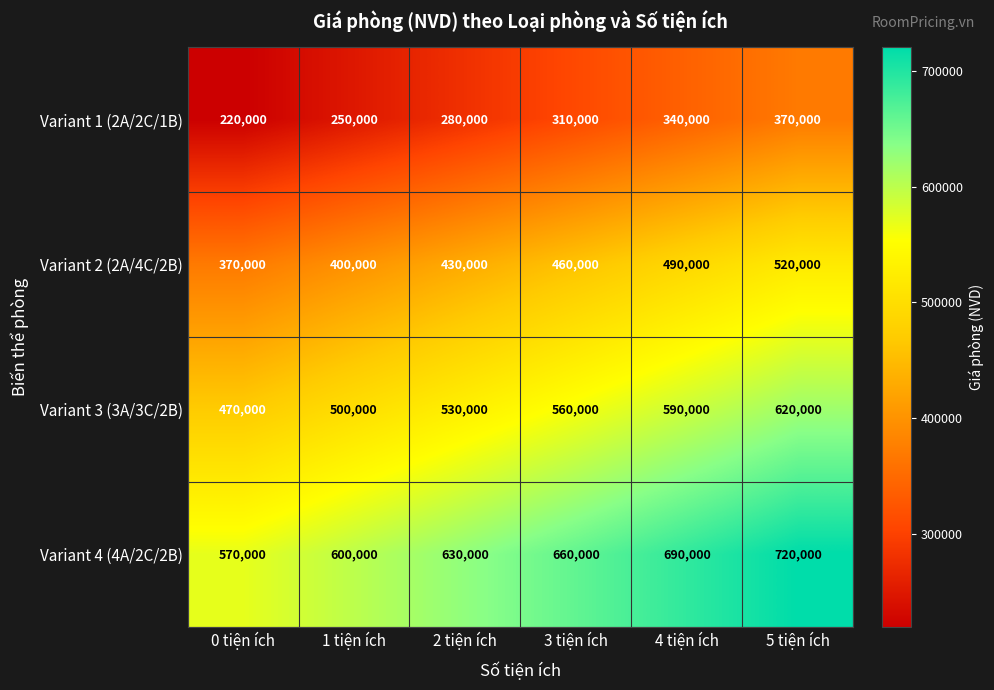

Which series has the largest total across all categories?

Variant 4 (4A/2C/2B)